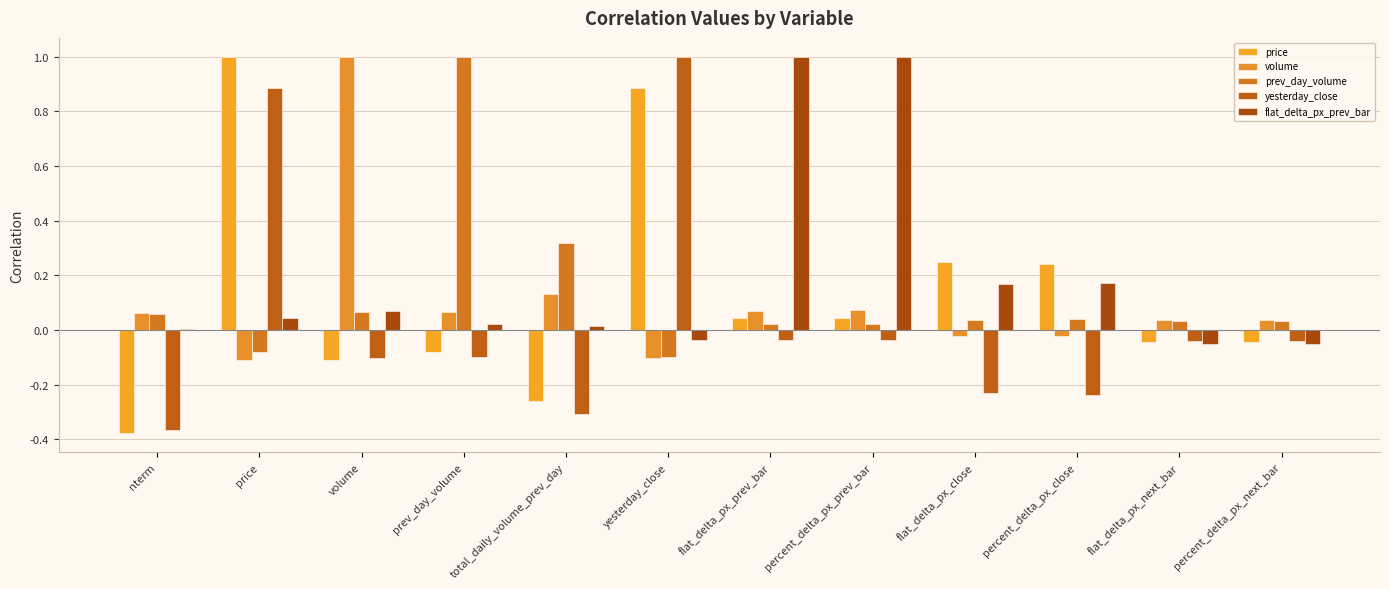

Which category has the lowest value across all series?

nterm